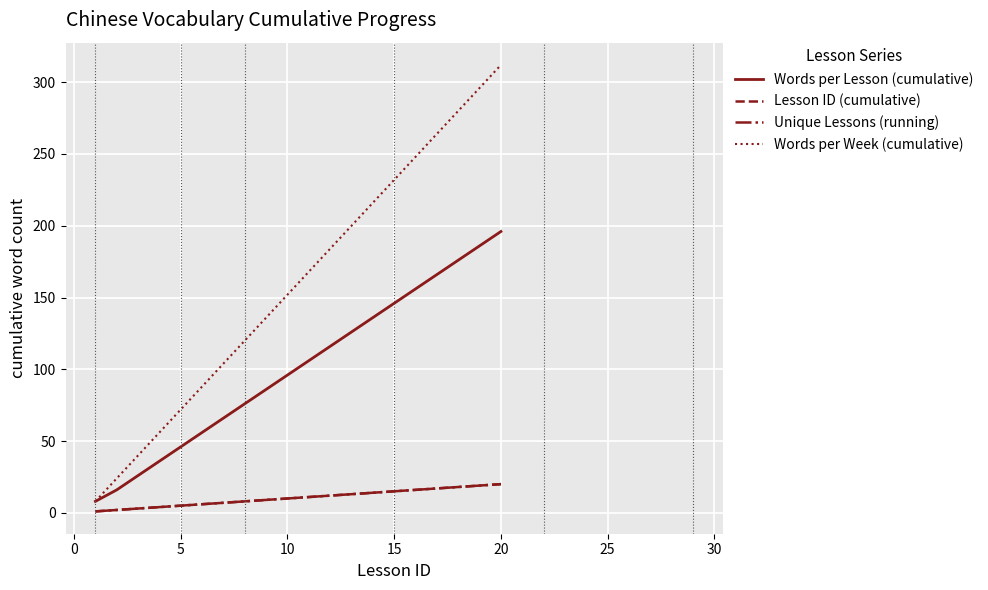

At which label is Words per Lesson (cumulative) closest to 102?

10